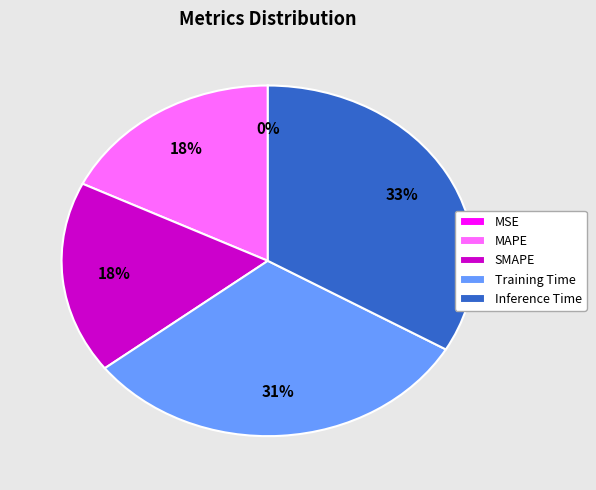

To the nearest percent, what percentage of the pie is Inference Time?

33%